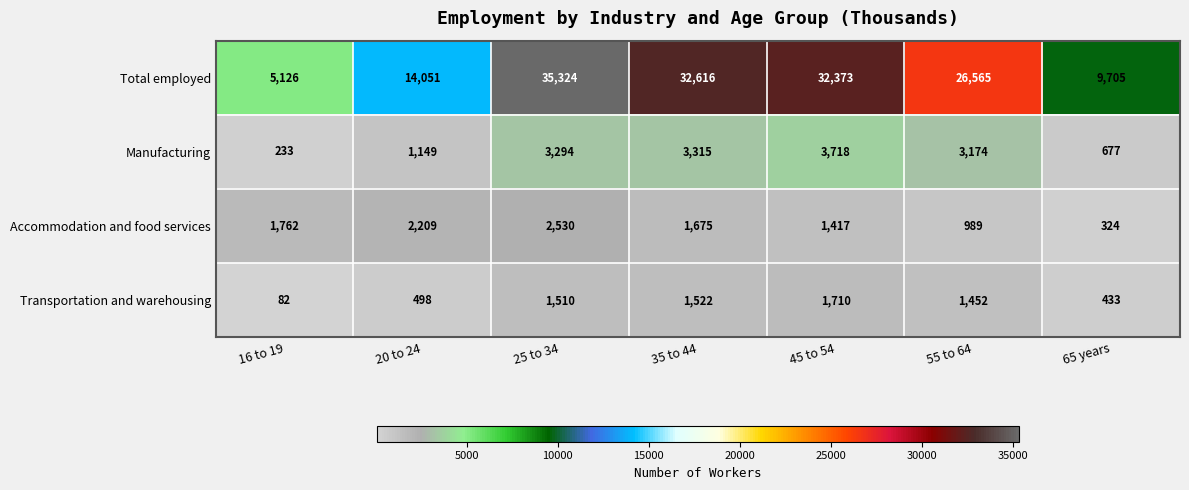

What is the difference between the Manufacturing values at 35 to 44 and 65 years?

2638